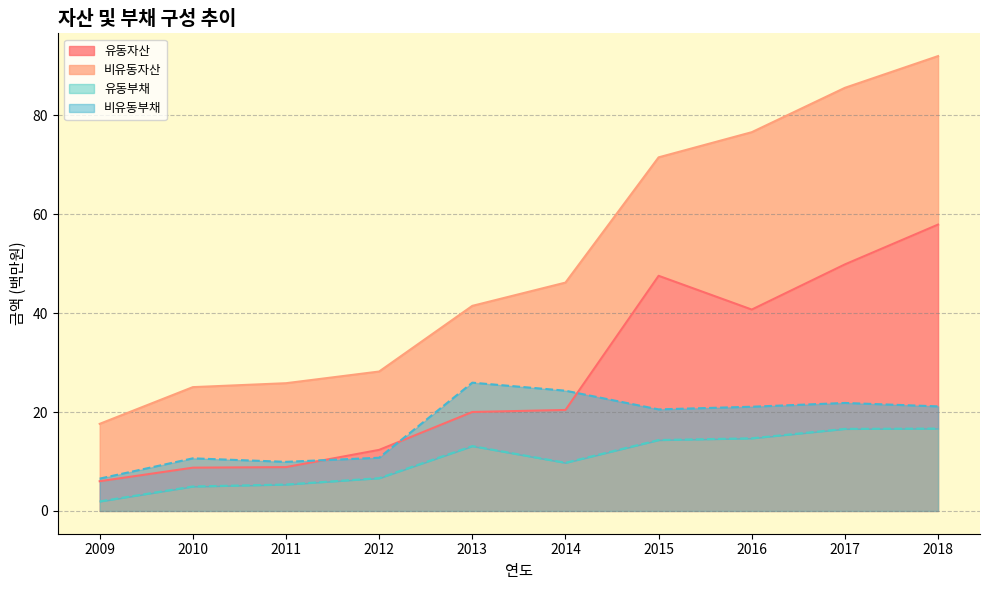

At which label does 유동부채 reach its minimum?

2009